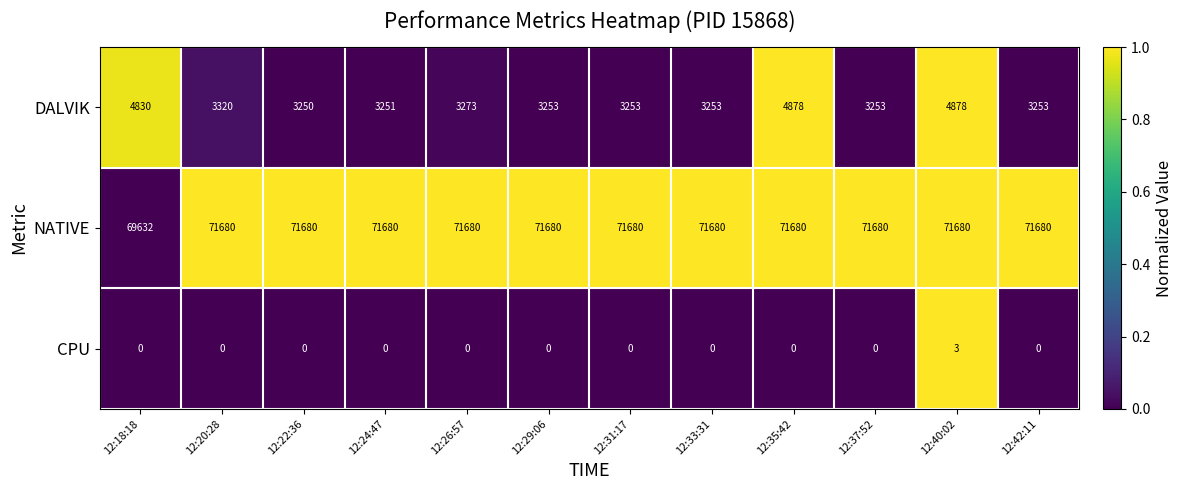

What is the average value of the DALVIK series?

3662